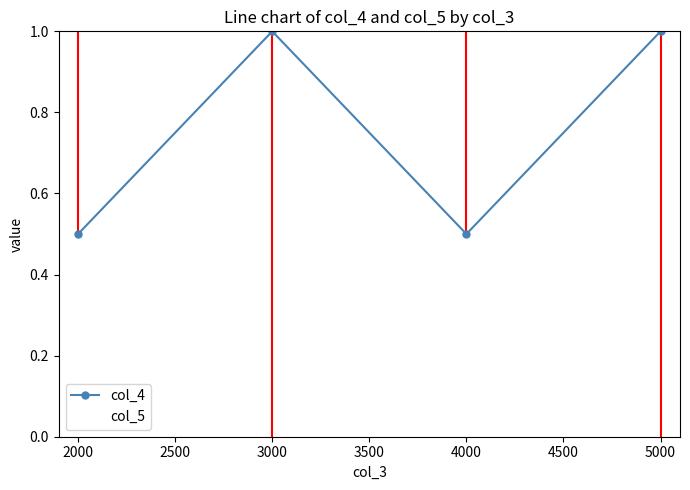

At how many categories does at least one series exceed 0?

4